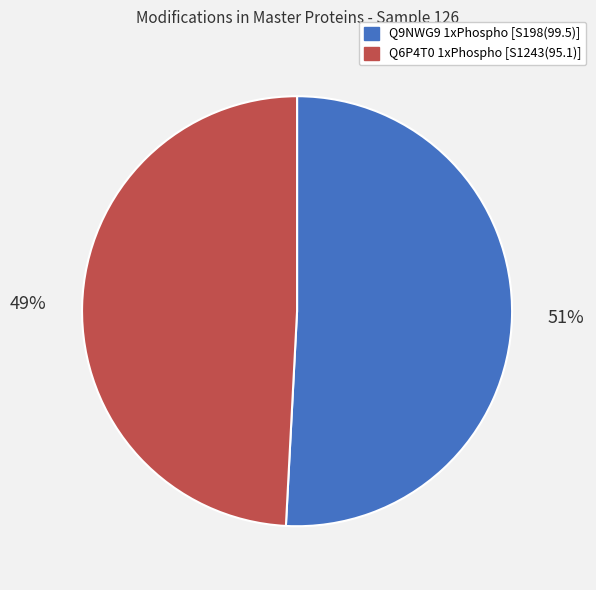

To the nearest percent, what is the difference between the largest and smallest slice percentages?

2%